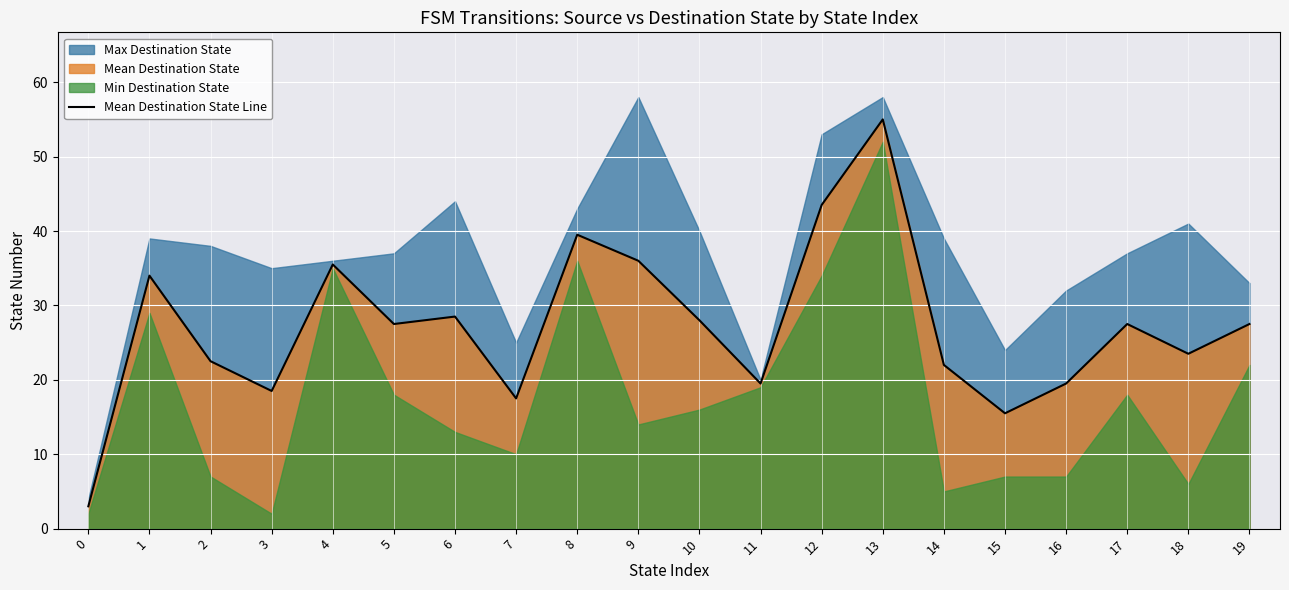

Reading left to right, list all the values displayed in this chart.

0=3.0	1=34.0	2=22.5	3=18.5	4=35.5	5=27.5	6=28.5	7=17.5	8=39.5	9=36.0	10=28.0	11=19.5	12=43.5	13=55.0	14=22.0	15=15.5	16=19.5	17=27.5	18=23.5	19=27.5